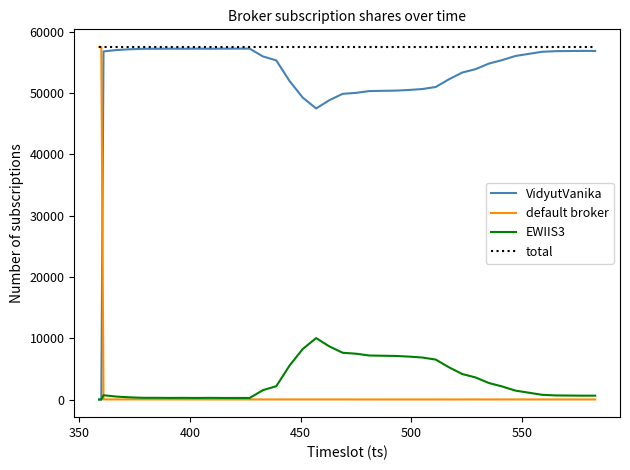

What is the lowest value of the total series?

57503